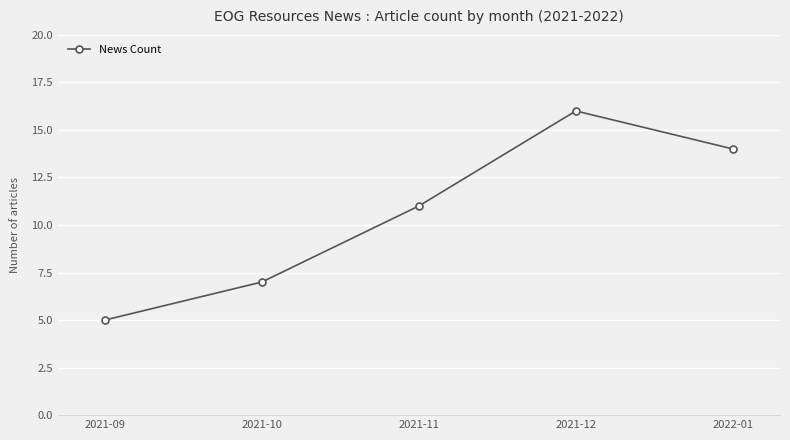

What position from the right is 2021-12?

2